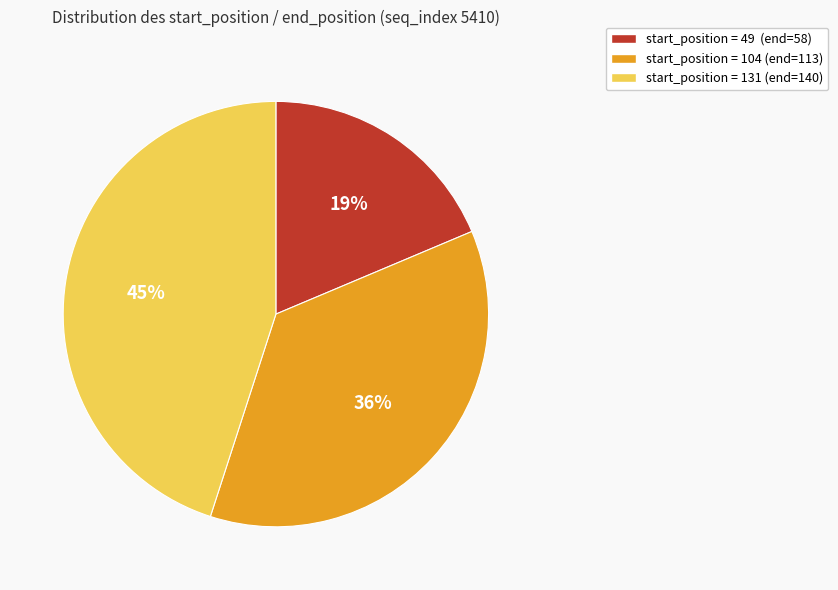

To the nearest percent, what is the difference between the largest and smallest slice percentages?

26%